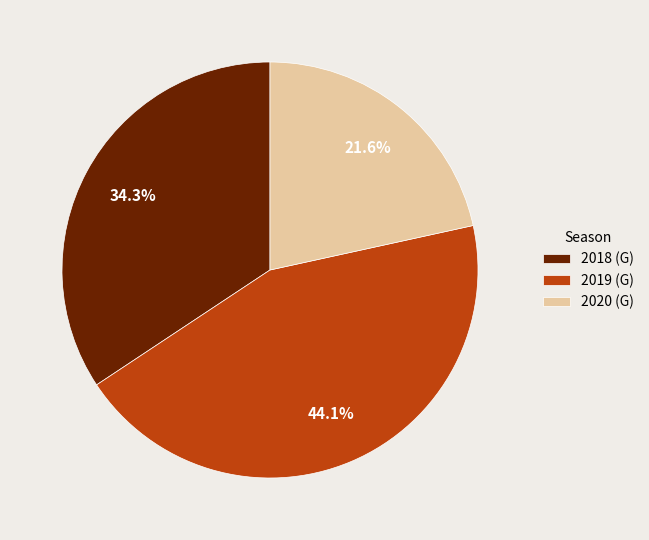

To the nearest percent, what percentage of the pie is 2020?

22%